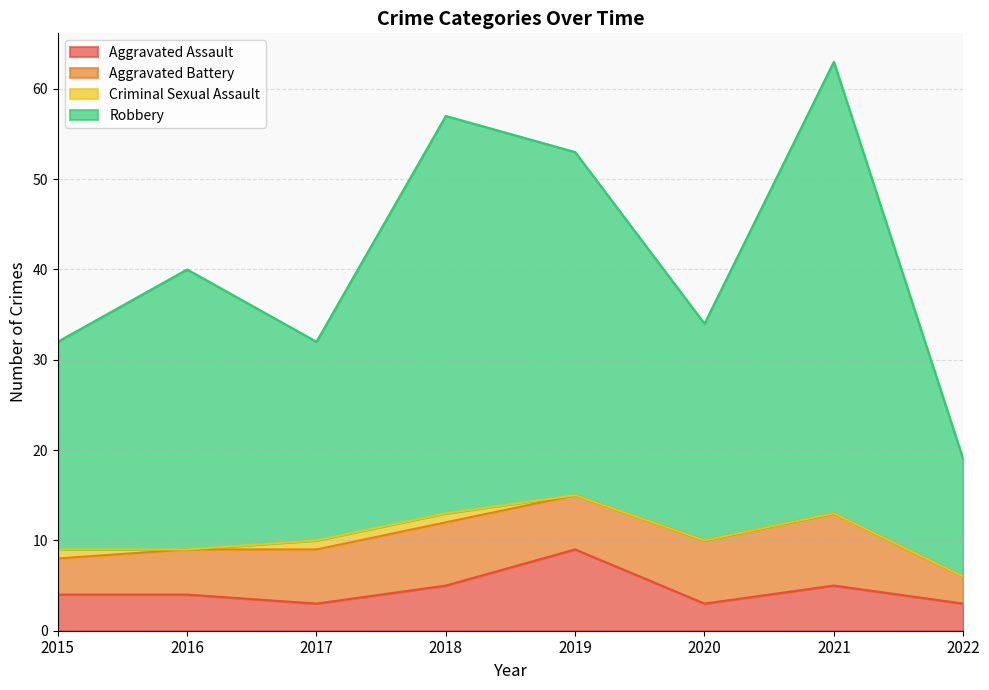

What are all the series names shown in the legend?

Aggravated Assault, Aggravated Battery, Criminal Sexual Assault, Robbery